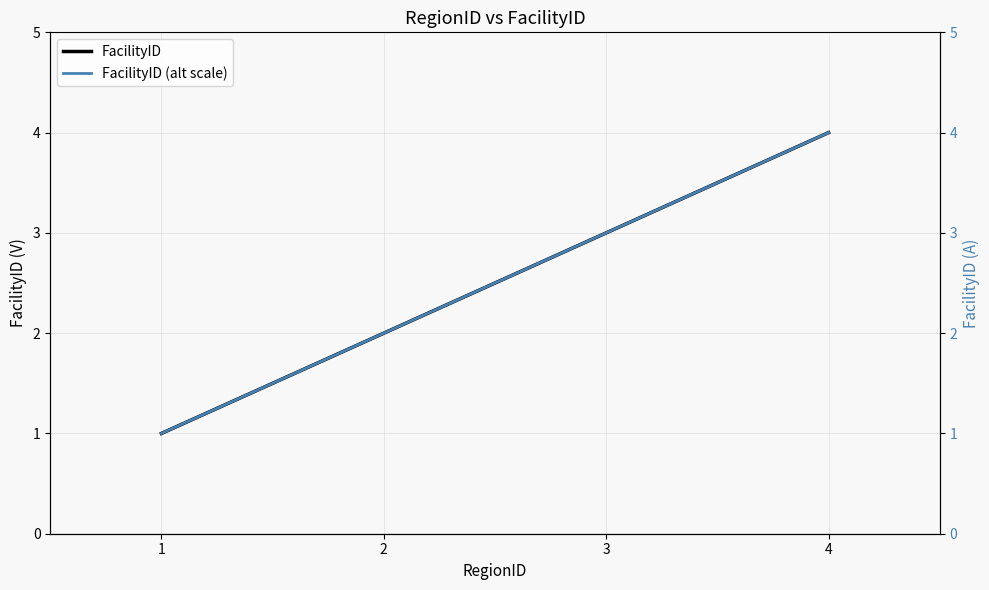

The FacilityID series shows 2 at 2. True or false?

True